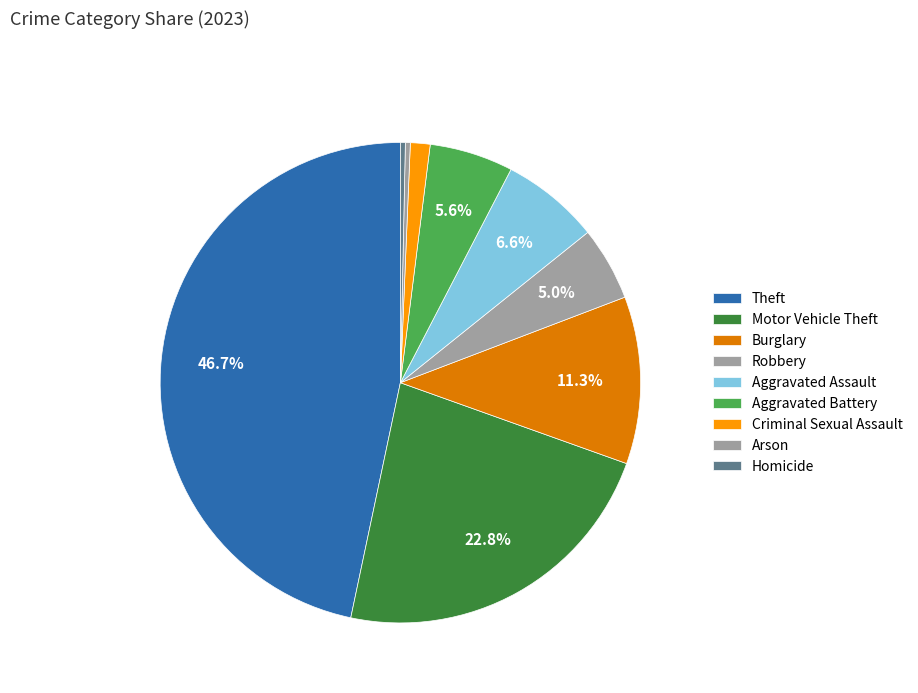

What percentage do Burglary and Aggravated Assault together represent?

17.9%